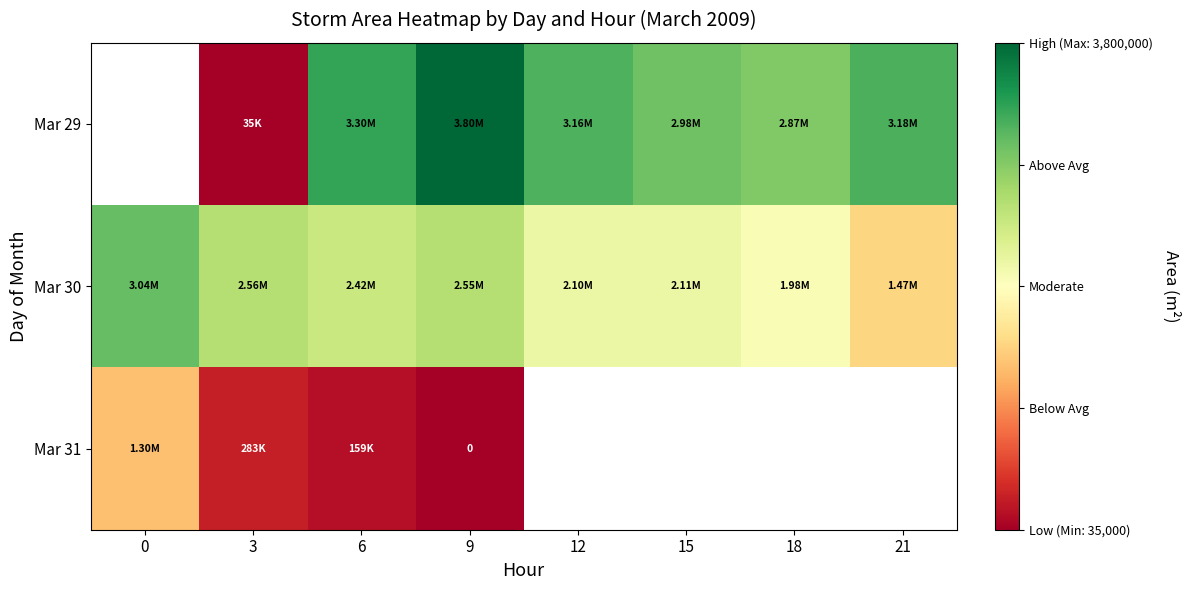

The value of Mar 31 at 6 is 158750.0. True or false?

True